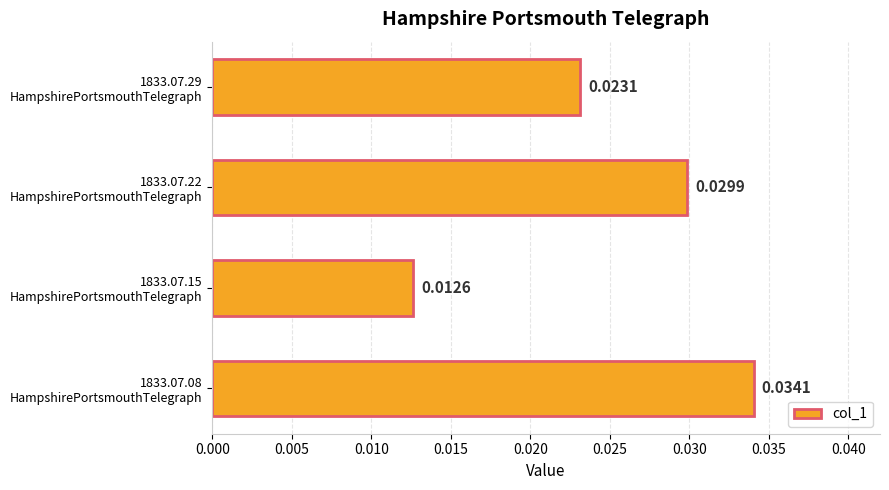

List the labels in order of value, largest first.

1833.07.08
HampshirePortsmouthTelegraph, 1833.07.22
HampshirePortsmouthTelegraph, 1833.07.29
HampshirePortsmouthTelegraph, 1833.07.15
HampshirePortsmouthTelegraph